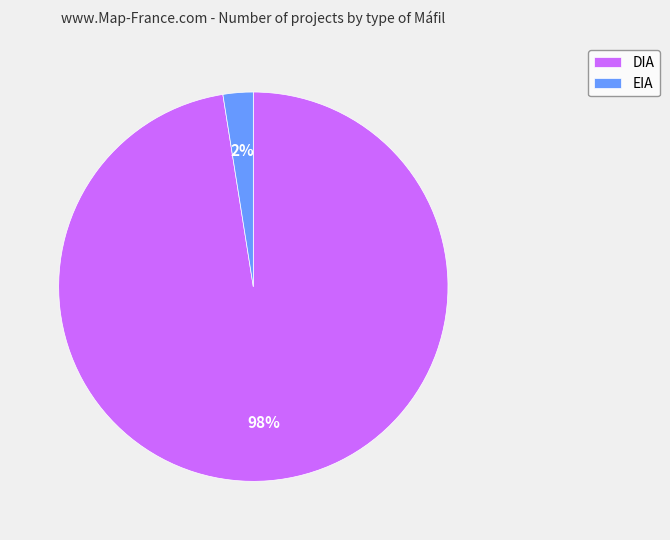

How many segments does this pie chart have?

2